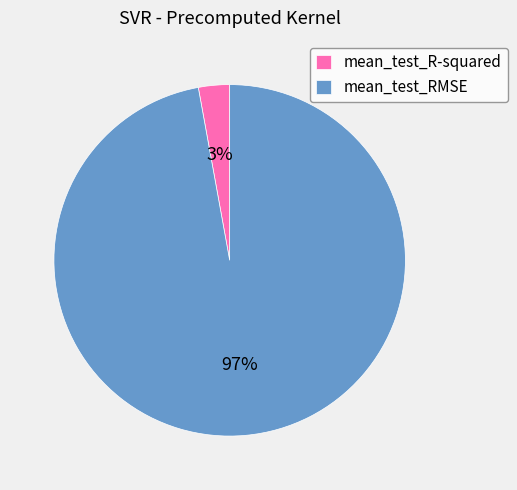

To the nearest percent, what is the difference between the mean_test_RMSE and mean_test_R-squared slice percentages?

94%